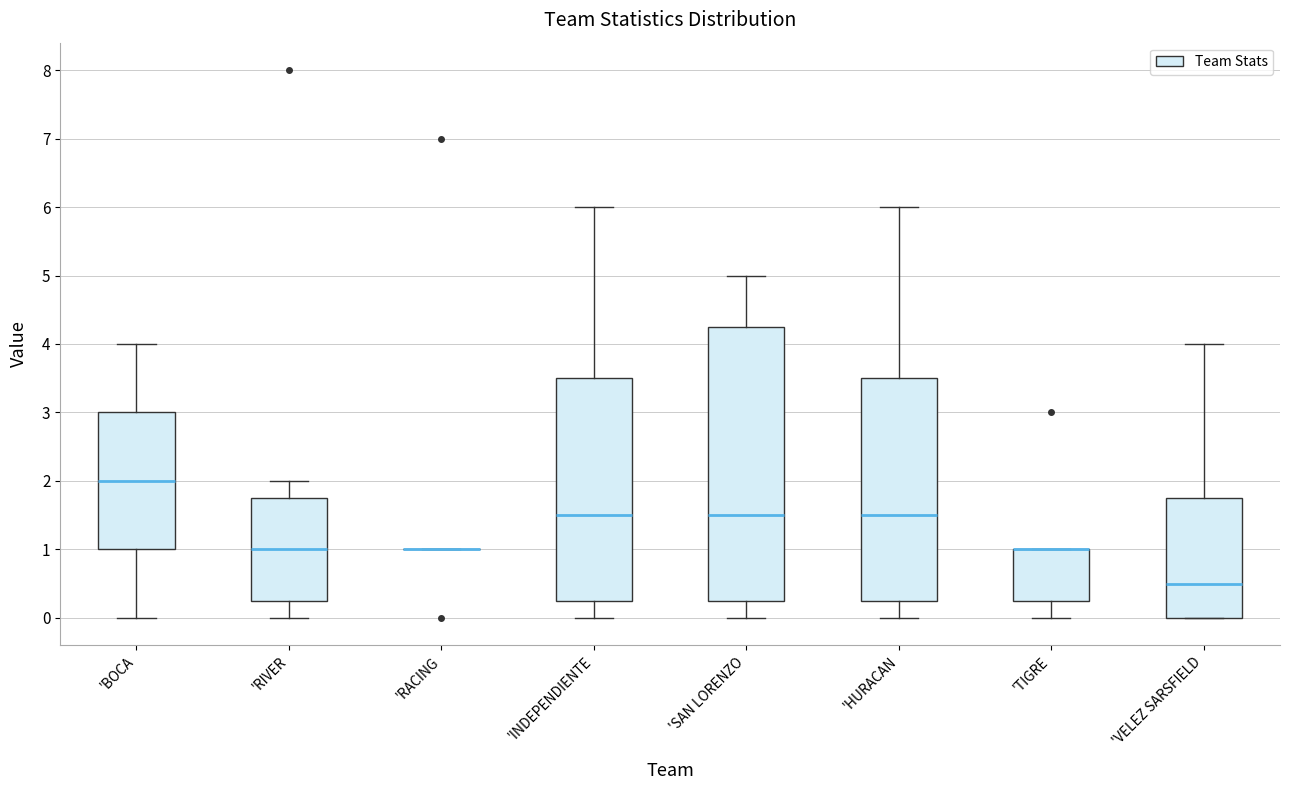

Reading left to right, transcribe this box plot: for each box, give where its median line is, the range the box spans, and where its two whiskers end, as read against the y-axis. The values are not printed on the chart, so give them approximately, as read against the axis.

'BOCA: median 2.0, box 1.0 to 3.0, whiskers 0.0 to 4.0
'RIVER: median 1.0, box 0.3 to 1.8, whiskers 0.0 to 2.0
'RACING: box collapsed to a line at 1.0, whiskers 1.0 to 1.0
'INDEPENDIENTE: median 1.5, box 0.3 to 3.5, whiskers 0.0 to 6.0
'SAN LORENZO: median 1.5, box 0.3 to 4.3, whiskers 0.0 to 5.0
'HURACAN: median 1.5, box 0.3 to 3.5, whiskers 0.0 to 6.0
'TIGRE: median 1.0 (drawn on the box's upper edge), box 0.3 to 1.0, whiskers 0.0 to 1.0
'VELEZ SARSFIELD: median 0.5, box 0.0 to 1.8, whiskers 0.0 to 4.0